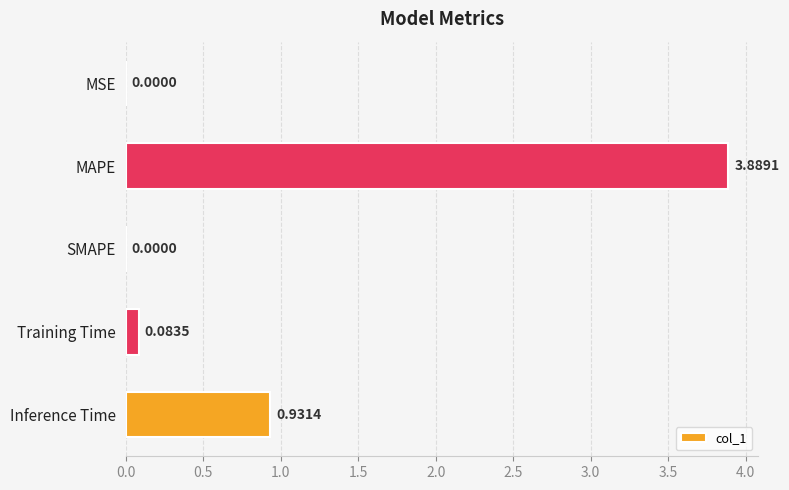

Where is the data nearest to the value 1?

Inference Time